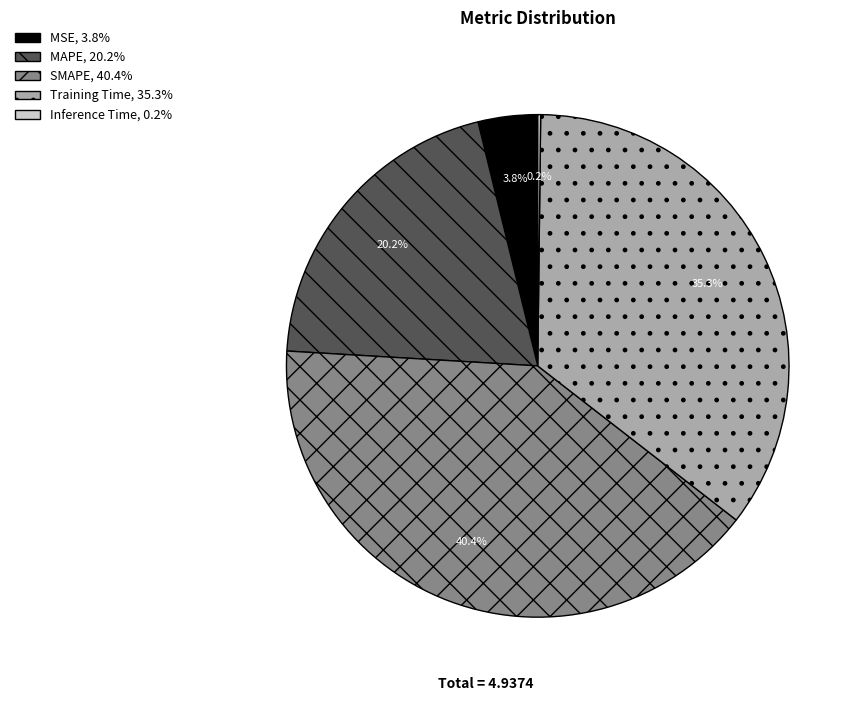

What percentage is the SMAPE slice, to the nearest percent?

40%